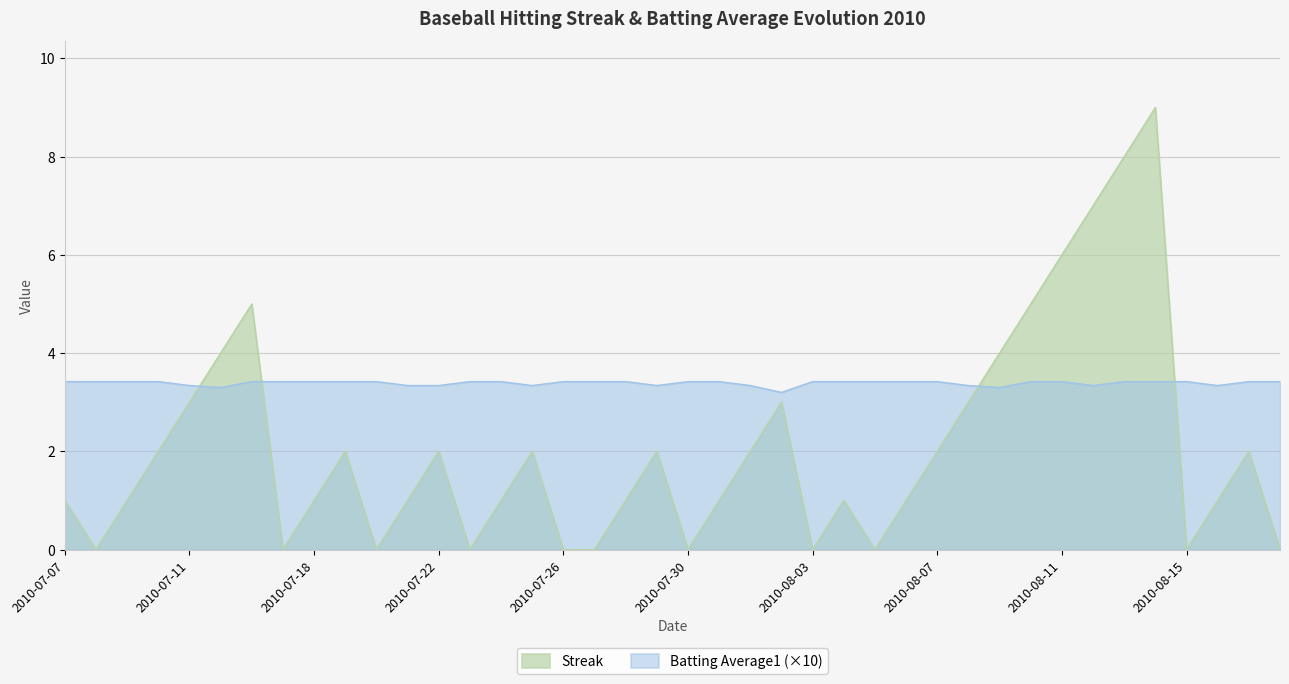

In Streak, how many points are lower than both neighbors (excluding endpoints)?

8